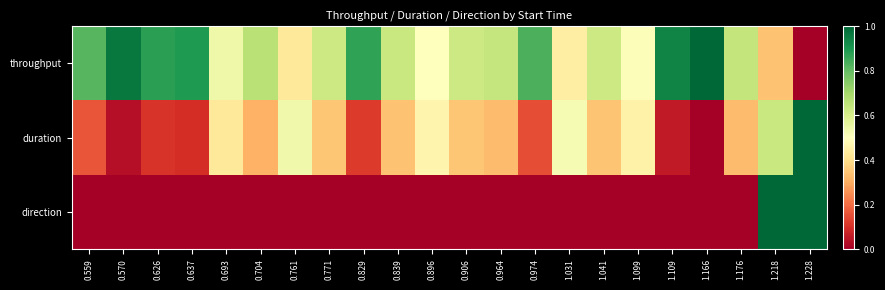

Reading left to right, extract all data points from this chart.

throughput: 0.559=0.8	0.570=1.0	0.626=0.9	0.637=0.9	0.693=0.5	0.704=0.7	0.761=0.4	0.771=0.6	0.829=0.9	0.839=0.6	0.896=0.5	0.906=0.6	0.964=0.6	0.974=0.8	1.031=0.4	1.041=0.6	1.099=0.5	1.109=0.9	1.166=1.0	1.176=0.6	1.218=0.3	1.228=0.0
duration: 0.559=0.2	0.570=0.0	0.626=0.1	0.637=0.1	0.693=0.4	0.704=0.3	0.761=0.5	0.771=0.3	0.829=0.1	0.839=0.3	0.896=0.5	0.906=0.3	0.964=0.3	0.974=0.2	1.031=0.5	1.041=0.3	1.099=0.5	1.109=0.1	1.166=0.0	1.176=0.3	1.218=0.6	1.228=1.0
direction: 0.559=0.0	0.570=0.0	0.626=0.0	0.637=0.0	0.693=0.0	0.704=0.0	0.761=0.0	0.771=0.0	0.829=0.0	0.839=0.0	0.896=0.0	0.906=0.0	0.964=0.0	0.974=0.0	1.031=0.0	1.041=0.0	1.099=0.0	1.109=0.0	1.166=0.0	1.176=0.0	1.218=1.0	1.228=1.0